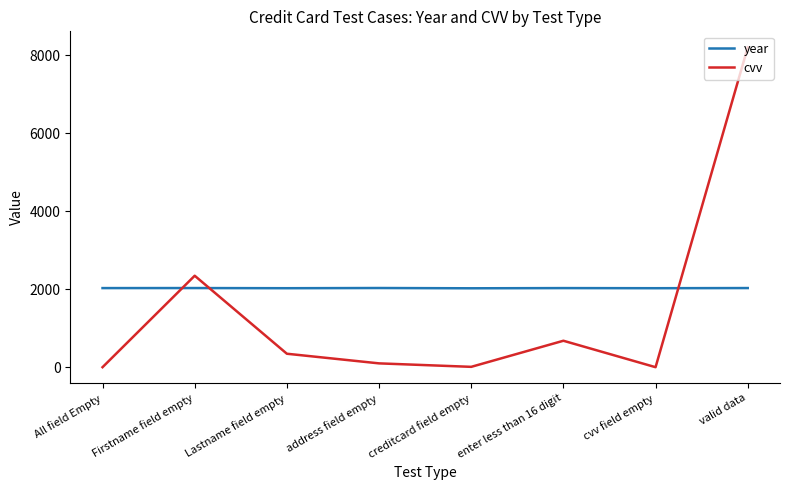

What is the sum of all year values?

16217